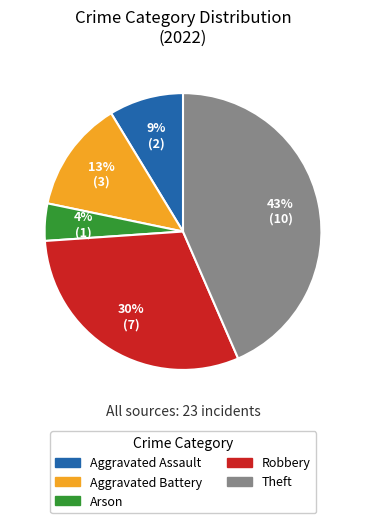

Which slice is the smallest?

Arson